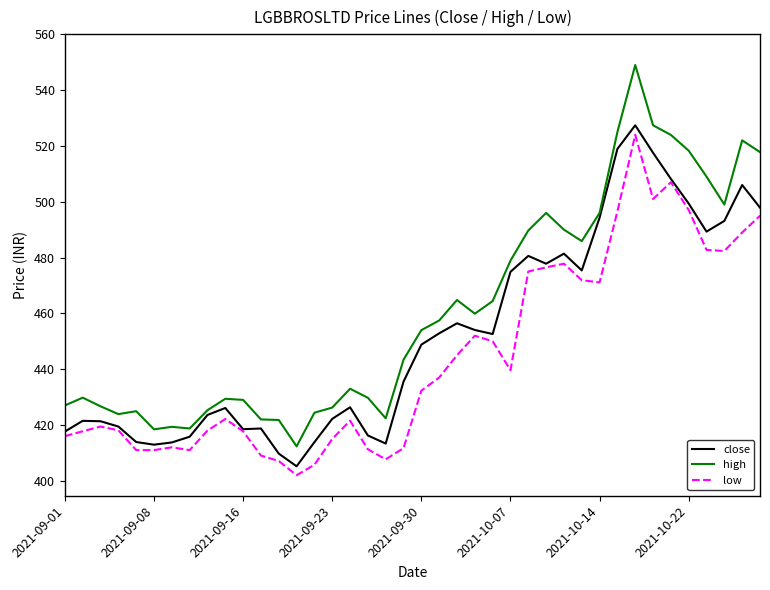

List the series in order of their overall mean, highest first.

high, close, low